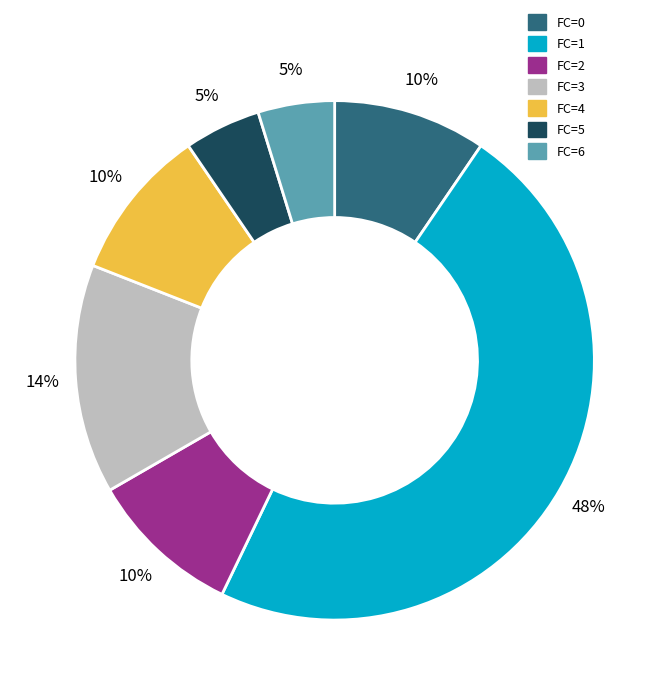

How many slices are in this pie chart?

7